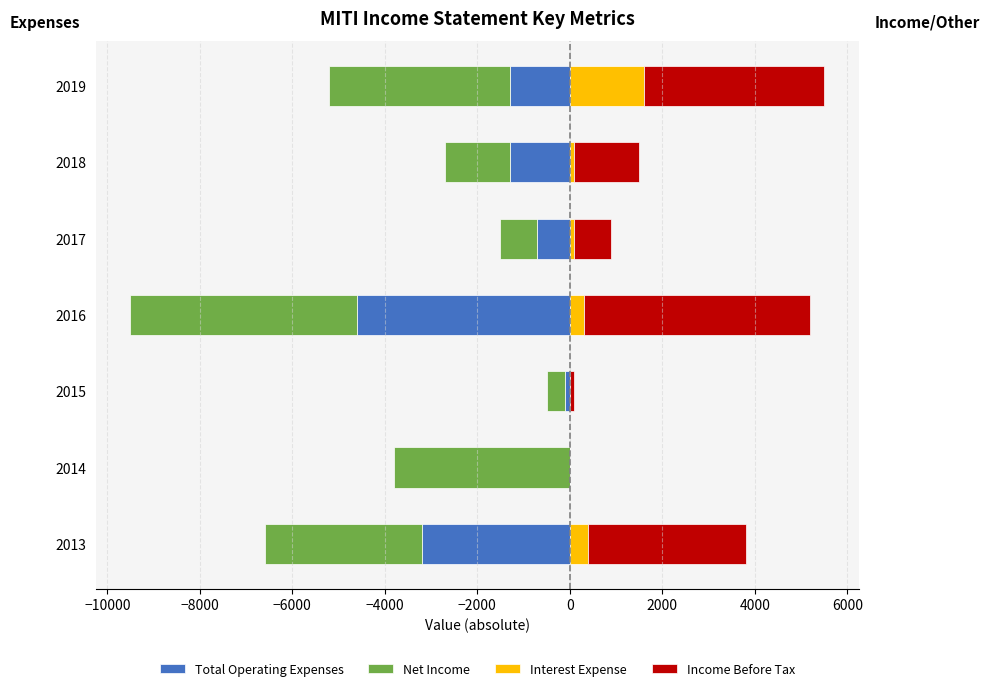

What is the average value of the Interest Expense series?

357